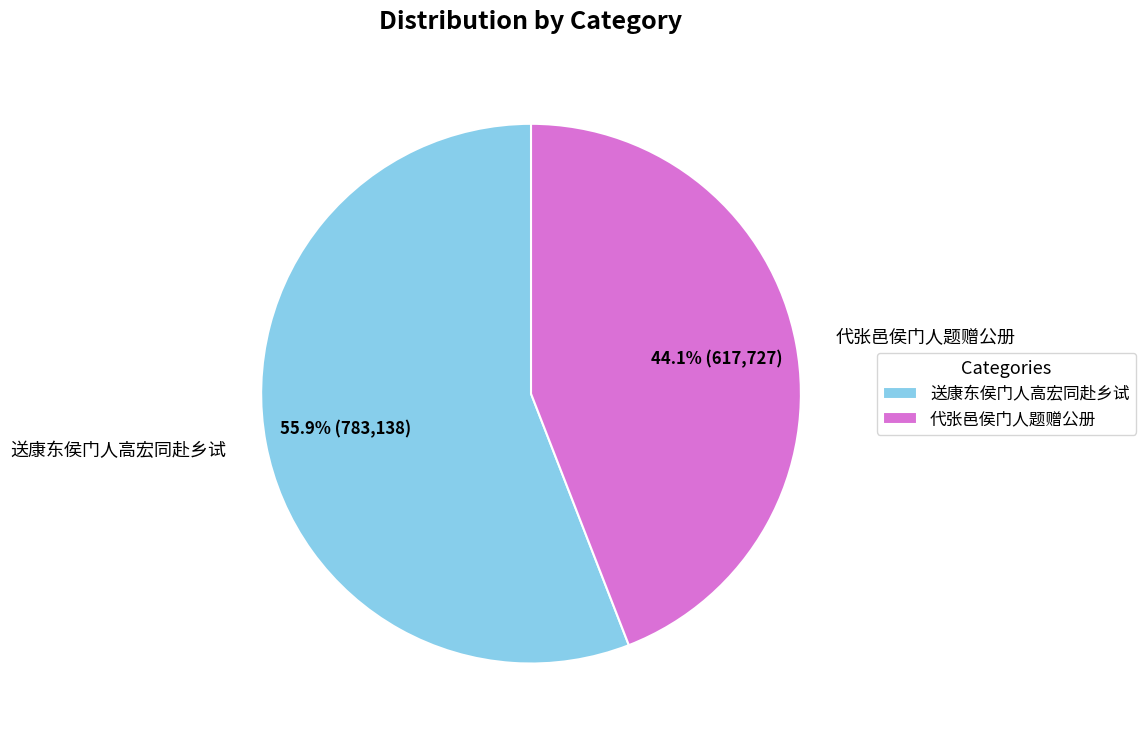

True or false: 送康东侯门人高宏同赴乡试 accounts for 63% of the total.

False